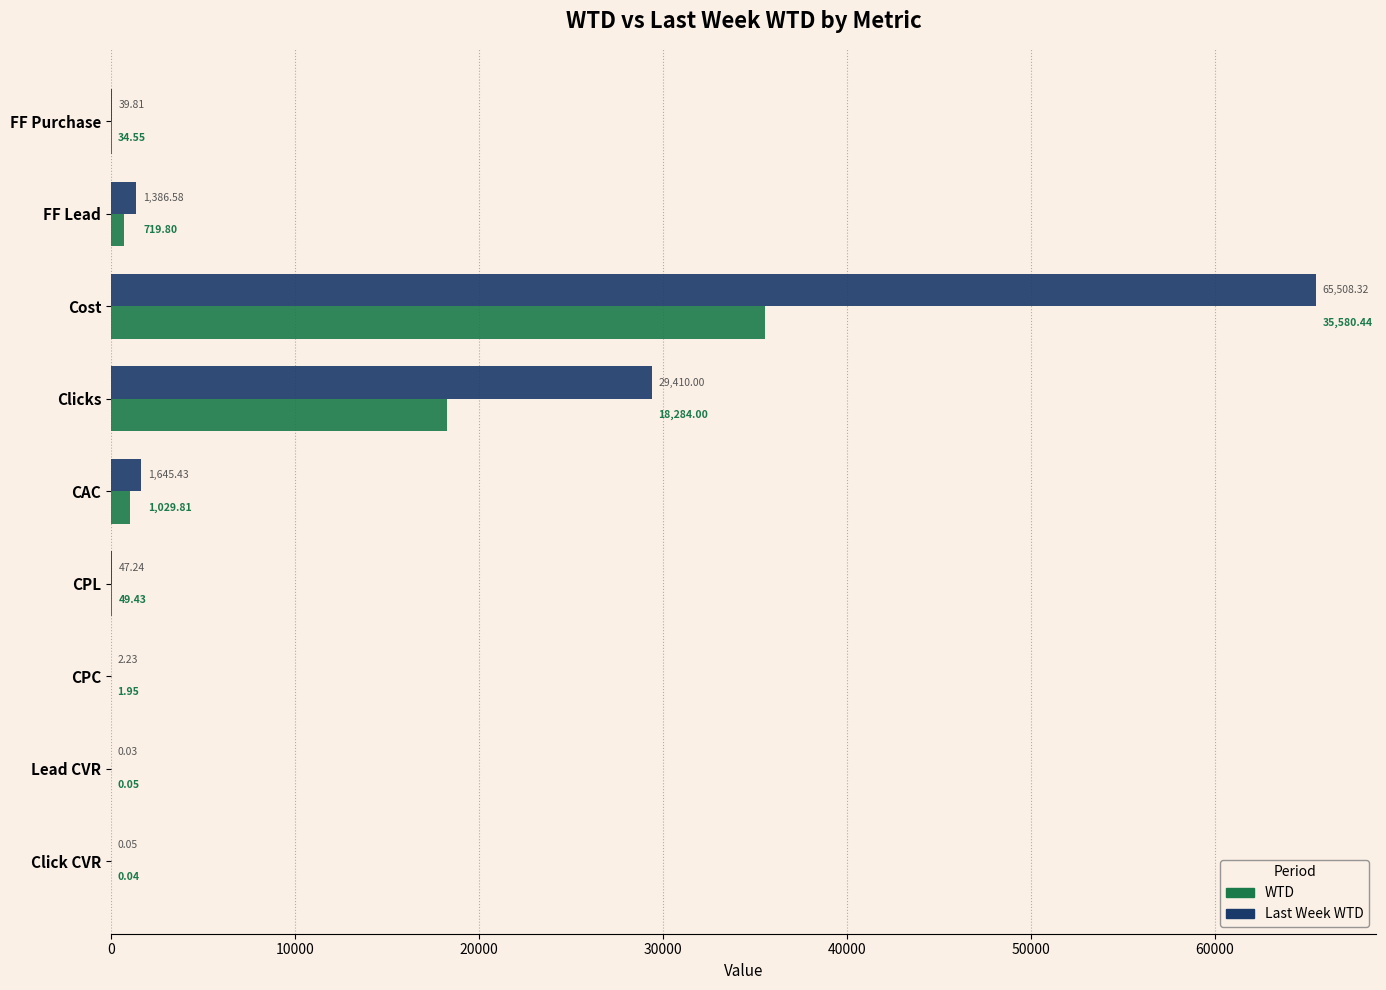

What are all the series names shown in the legend?

WTD, Last Week WTD